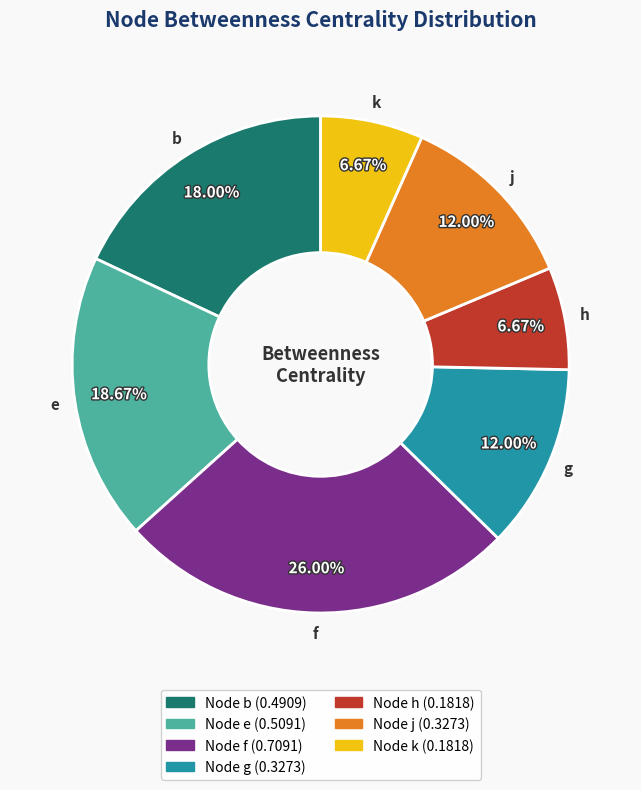

How many slices are in this pie chart?

7